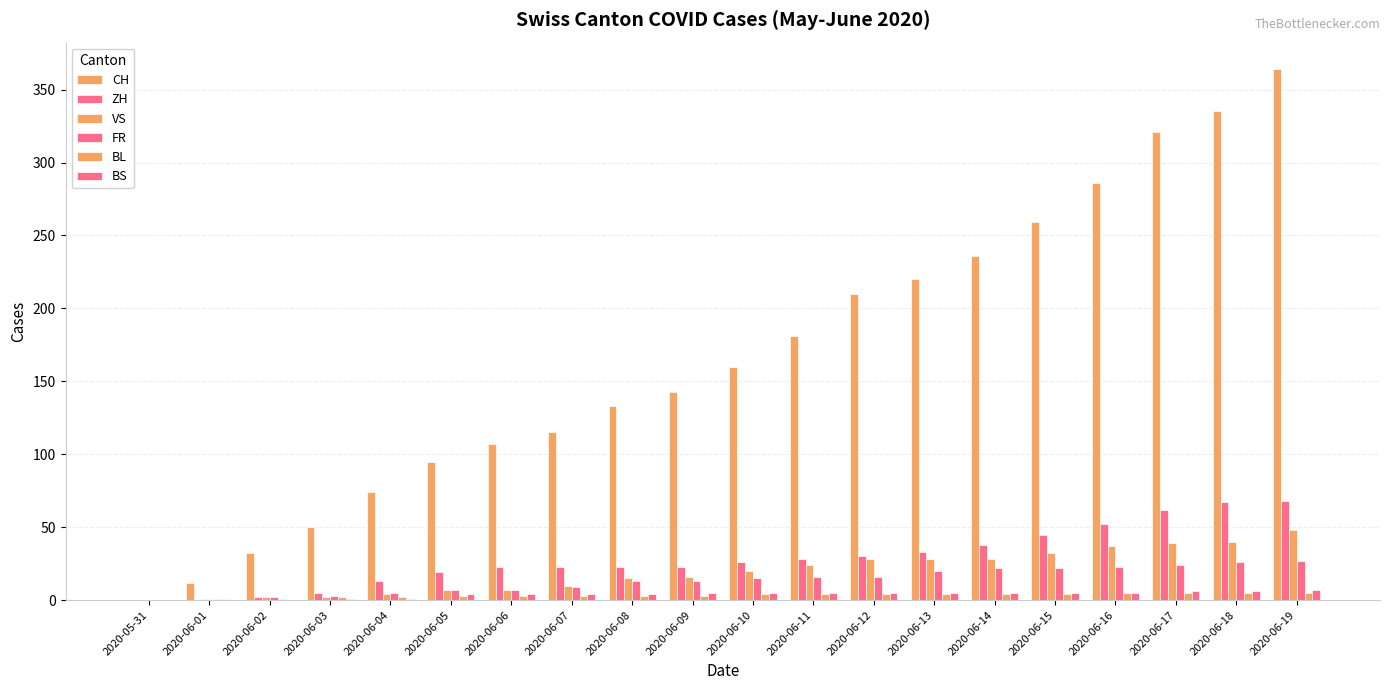

Reading left to right, extract all data points from this chart.

CH: 2020-05-31=0	2020-06-01=12	2020-06-02=32	2020-06-03=50	2020-06-04=74	2020-06-05=95	2020-06-06=107	2020-06-07=115	2020-06-08=133	2020-06-09=143	2020-06-10=160	2020-06-11=181	2020-06-12=210	2020-06-13=220	2020-06-14=236	2020-06-15=259	2020-06-16=286	2020-06-17=321	2020-06-18=335	2020-06-19=364
ZH: 2020-05-31=0	2020-06-01=0	2020-06-02=2	2020-06-03=5	2020-06-04=13	2020-06-05=19	2020-06-06=23	2020-06-07=23	2020-06-08=23	2020-06-09=23	2020-06-10=26	2020-06-11=28	2020-06-12=30	2020-06-13=33	2020-06-14=38	2020-06-15=45	2020-06-16=52	2020-06-17=62	2020-06-18=67	2020-06-19=68
VS: 2020-05-31=0	2020-06-01=1	2020-06-02=2	2020-06-03=2	2020-06-04=4	2020-06-05=7	2020-06-06=7	2020-06-07=10	2020-06-08=15	2020-06-09=16	2020-06-10=20	2020-06-11=24	2020-06-12=28	2020-06-13=28	2020-06-14=28	2020-06-15=32	2020-06-16=37	2020-06-17=39	2020-06-18=40	2020-06-19=48
FR: 2020-05-31=0	2020-06-01=0	2020-06-02=2	2020-06-03=3	2020-06-04=5	2020-06-05=7	2020-06-06=7	2020-06-07=9	2020-06-08=13	2020-06-09=13	2020-06-10=15	2020-06-11=16	2020-06-12=16	2020-06-13=20	2020-06-14=22	2020-06-15=22	2020-06-16=23	2020-06-17=24	2020-06-18=26	2020-06-19=27
BL: 2020-05-31=0	2020-06-01=1	2020-06-02=1	2020-06-03=2	2020-06-04=2	2020-06-05=3	2020-06-06=3	2020-06-07=3	2020-06-08=3	2020-06-09=3	2020-06-10=4	2020-06-11=4	2020-06-12=4	2020-06-13=4	2020-06-14=4	2020-06-15=4	2020-06-16=5	2020-06-17=5	2020-06-18=5	2020-06-19=5
BS: 2020-05-31=0	2020-06-01=0	2020-06-02=0	2020-06-03=1	2020-06-04=1	2020-06-05=4	2020-06-06=4	2020-06-07=4	2020-06-08=4	2020-06-09=5	2020-06-10=5	2020-06-11=5	2020-06-12=5	2020-06-13=5	2020-06-14=5	2020-06-15=5	2020-06-16=5	2020-06-17=6	2020-06-18=6	2020-06-19=7